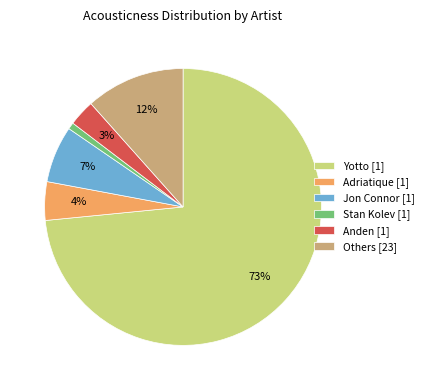

Combined, do Adriatique [1] and Others [23] account for over 50%?

No